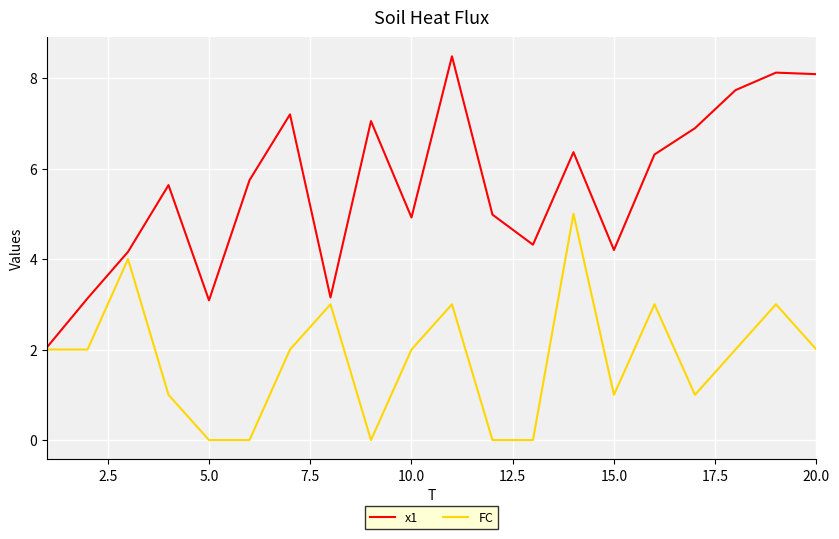

Rank the series by their average value, from lowest to highest.

FC, x1